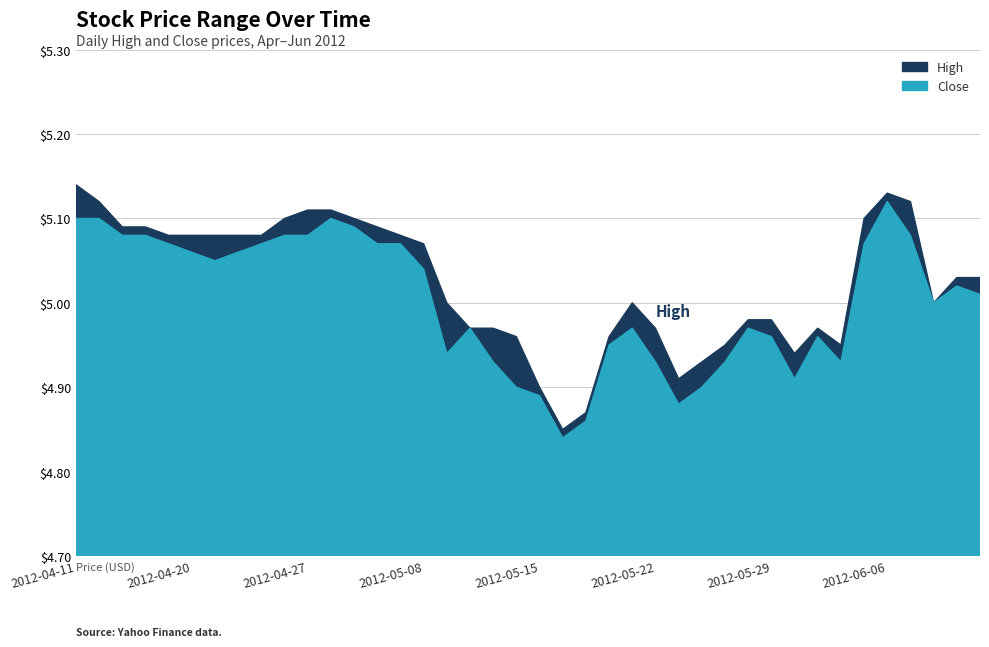

Which category has the lowest value in the Close series?

2012-05-16